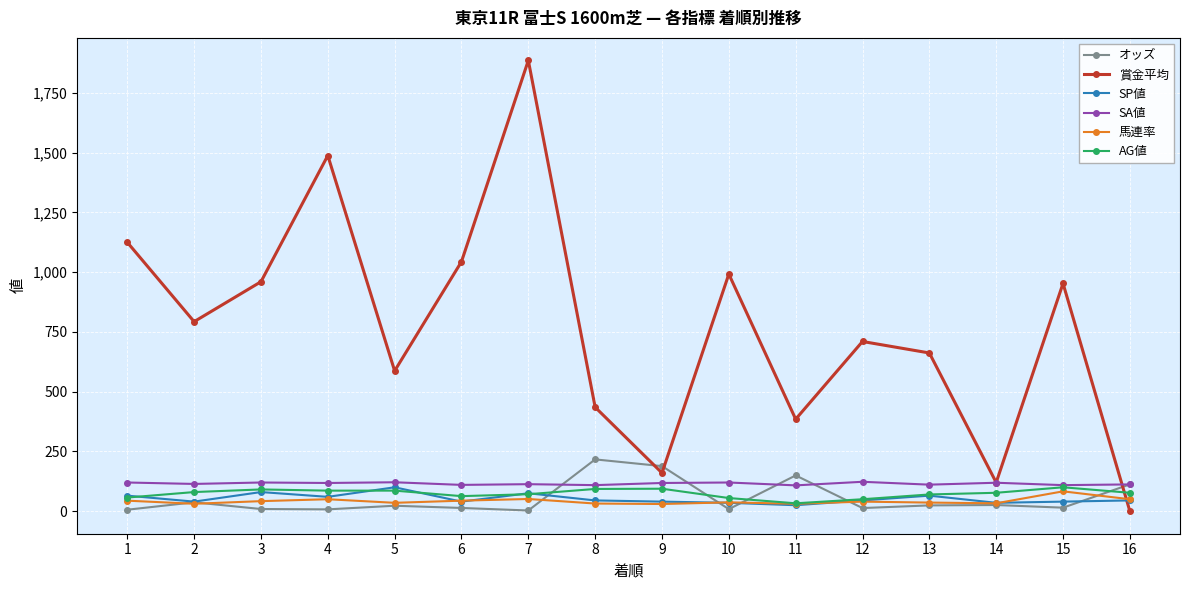

What is the maximum value for SP値?

100.0